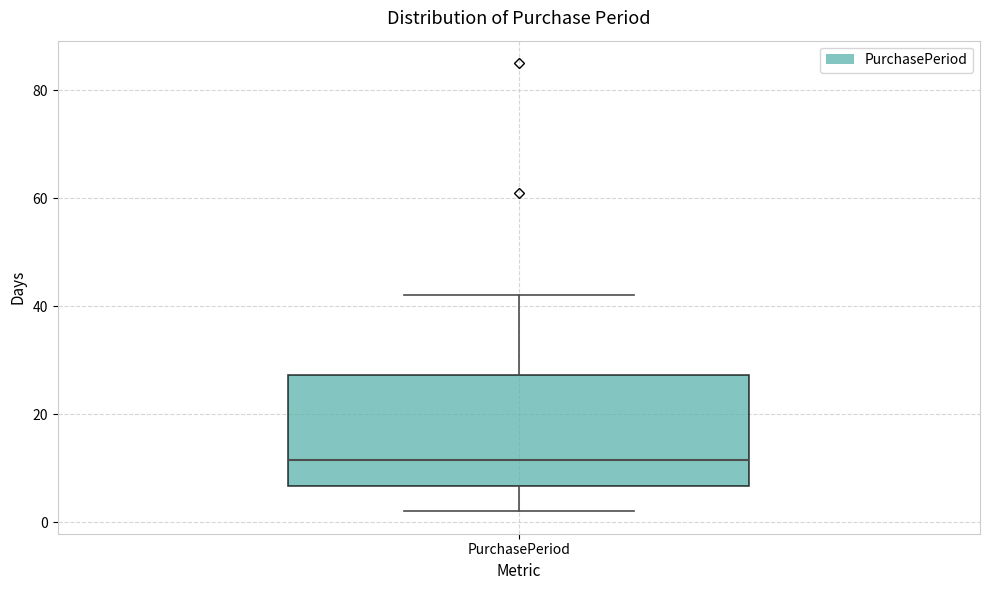

Read this box plot against the y-axis: the position of the median line, the range covered by the box, and the ends of both whiskers. The values are not printed on the chart, so give them approximately, as read against the axis.

median 12, box 6 to 28, whiskers 2 to 42